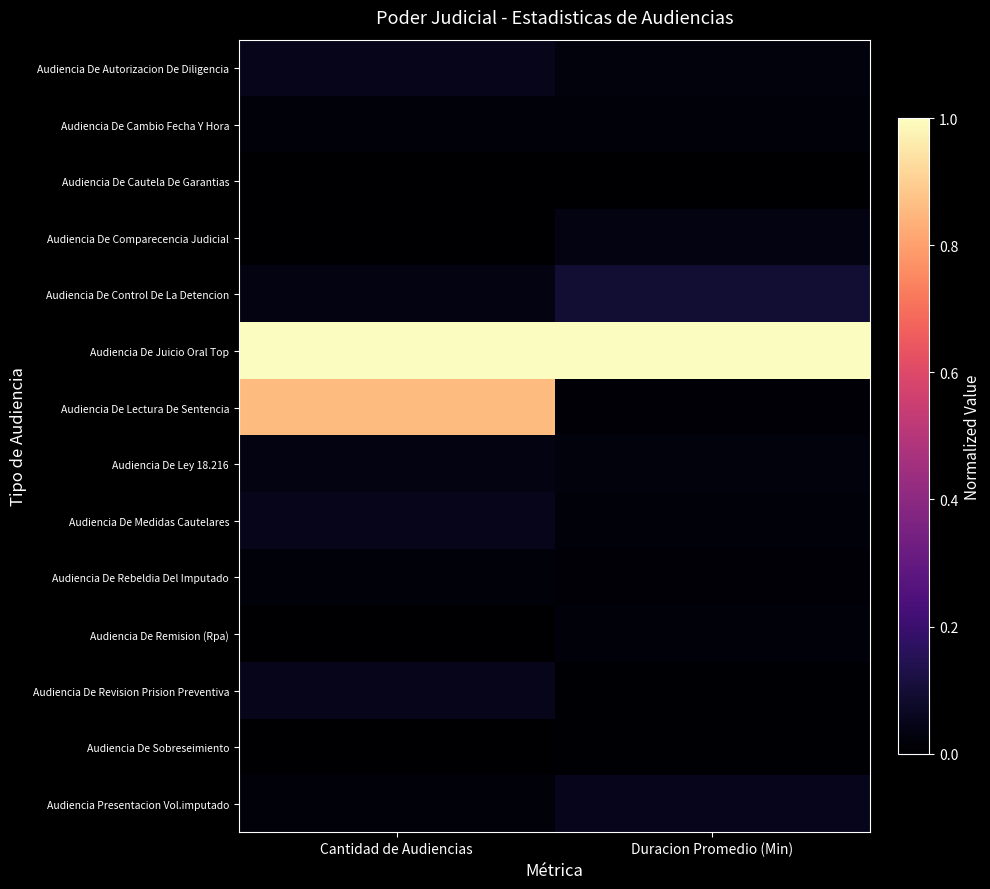

Reading left to right, list all the values displayed in this chart.

Audiencia De Autorizacion De Diligencia: Cantidad de Audiencias=0.0	Duracion Promedio (Min)=0.0
Audiencia De Cambio Fecha Y Hora: Cantidad de Audiencias=0.0	Duracion Promedio (Min)=0.0
Audiencia De Cautela De Garantias: Cantidad de Audiencias=0.0	Duracion Promedio (Min)=0.0
Audiencia De Comparecencia Judicial: Cantidad de Audiencias=0.0	Duracion Promedio (Min)=0.0
Audiencia De Control De La Detencion: Cantidad de Audiencias=0.0	Duracion Promedio (Min)=0.1
Audiencia De Juicio Oral Top: Cantidad de Audiencias=1.0	Duracion Promedio (Min)=1.0
Audiencia De Lectura De Sentencia: Cantidad de Audiencias=0.9	Duracion Promedio (Min)=0.0
Audiencia De Ley 18.216: Cantidad de Audiencias=0.0	Duracion Promedio (Min)=0.0
Audiencia De Medidas Cautelares: Cantidad de Audiencias=0.0	Duracion Promedio (Min)=0.0
Audiencia De Rebeldia Del Imputado: Cantidad de Audiencias=0.0	Duracion Promedio (Min)=0.0
Audiencia De Remision (Rpa): Cantidad de Audiencias=0.0	Duracion Promedio (Min)=0.0
Audiencia De Revision Prision Preventiva: Cantidad de Audiencias=0.0	Duracion Promedio (Min)=0.0
Audiencia De Sobreseimiento: Cantidad de Audiencias=0.0	Duracion Promedio (Min)=0.0
Audiencia Presentacion Vol.imputado: Cantidad de Audiencias=0.0	Duracion Promedio (Min)=0.1